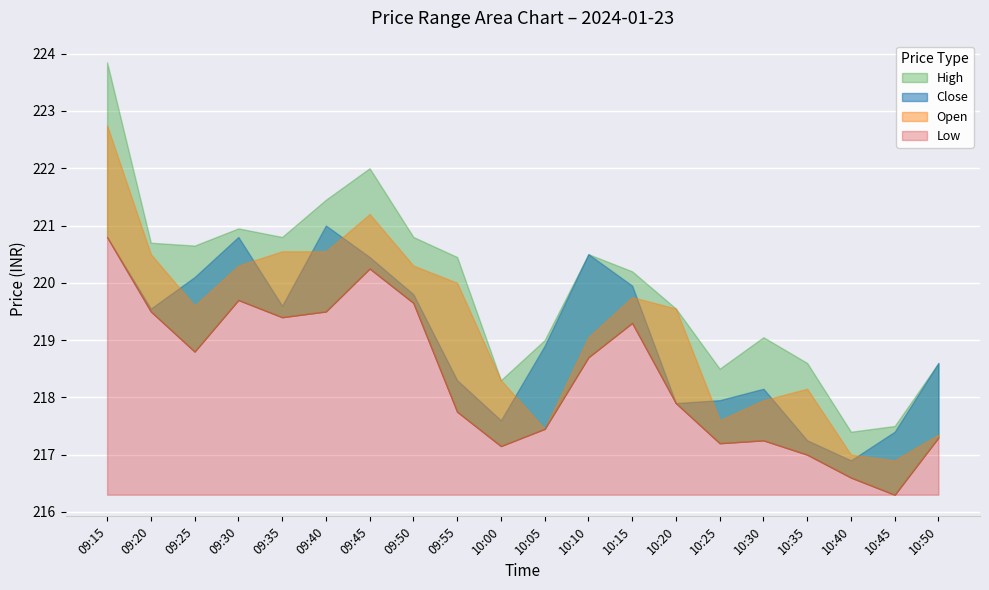

What is the label of the 17th point from the right?

09:30